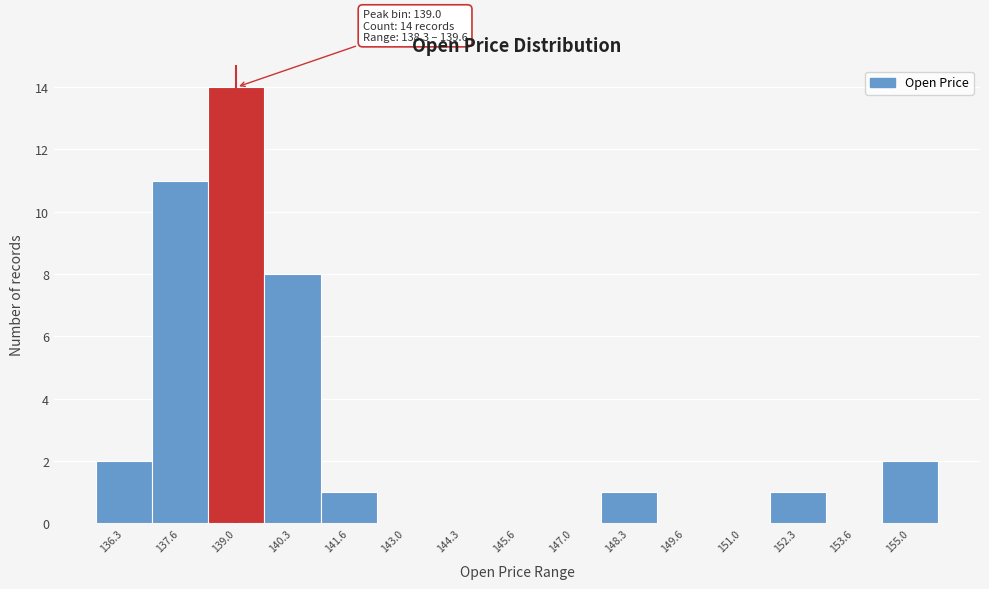

Over which range of the x-axis is the bar tallest?

138.4 to 139.6